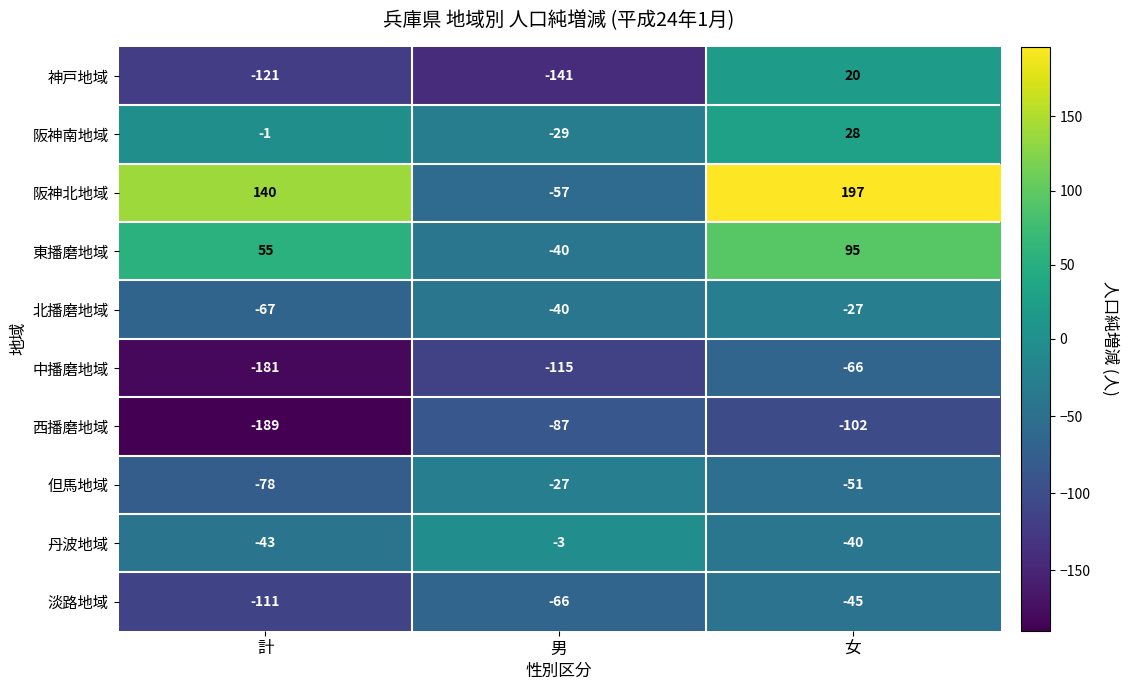

What is the average value of the 阪神北地域 series?

93